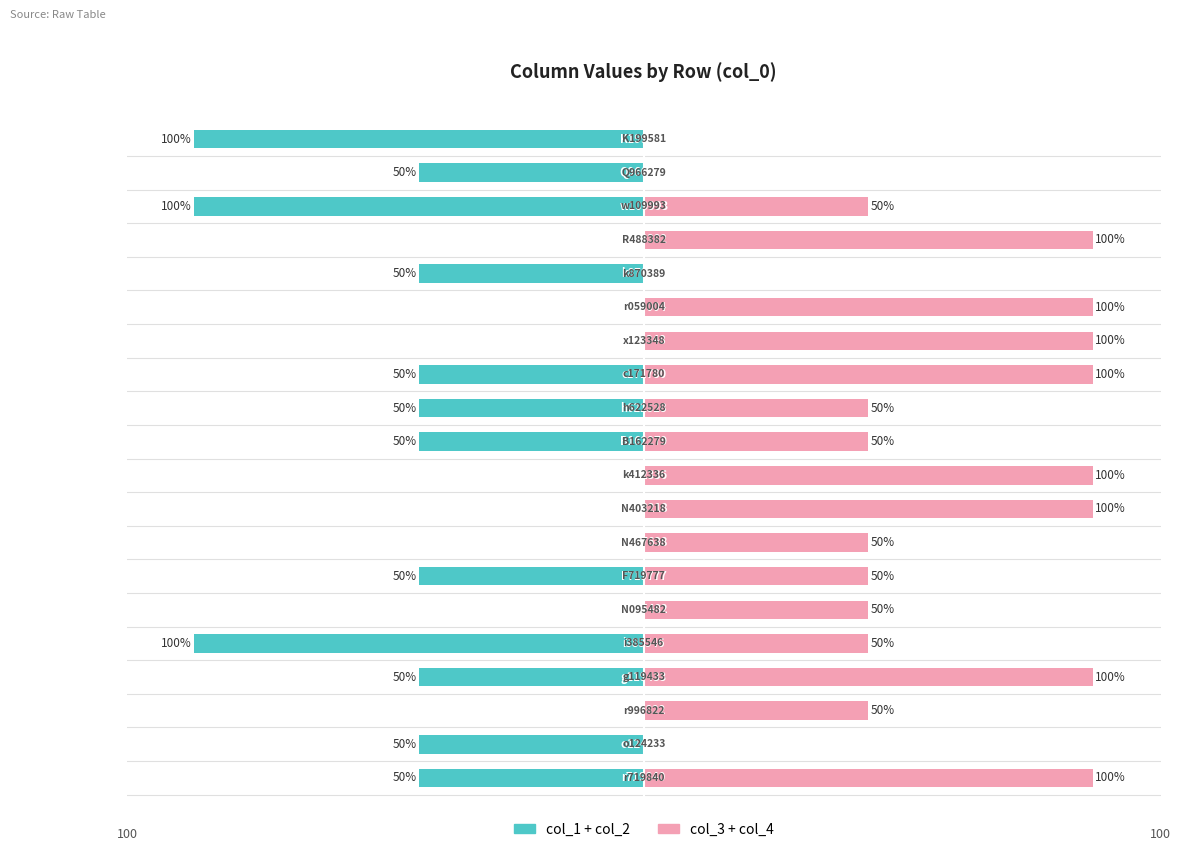

What is the difference between the second highest and minimum values in the col_1 + col_2 series?

100